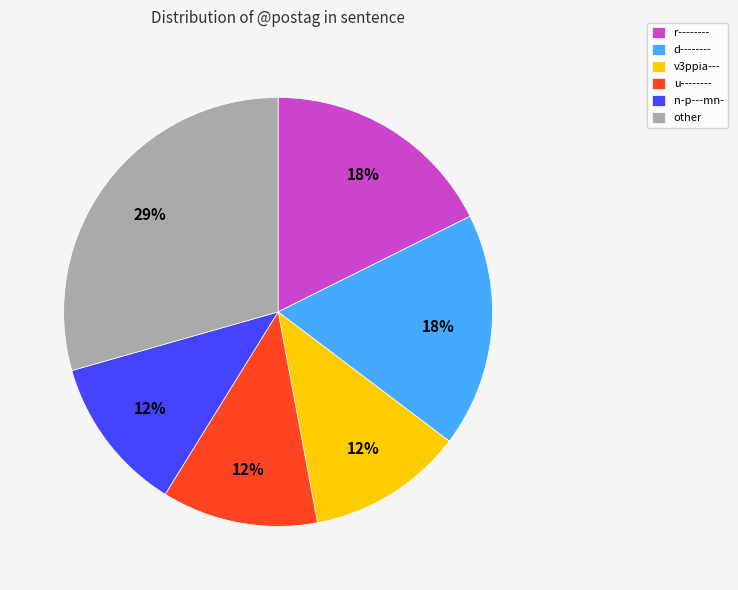

What is the ratio of the value at d-------- to the value at u--------?

1.5